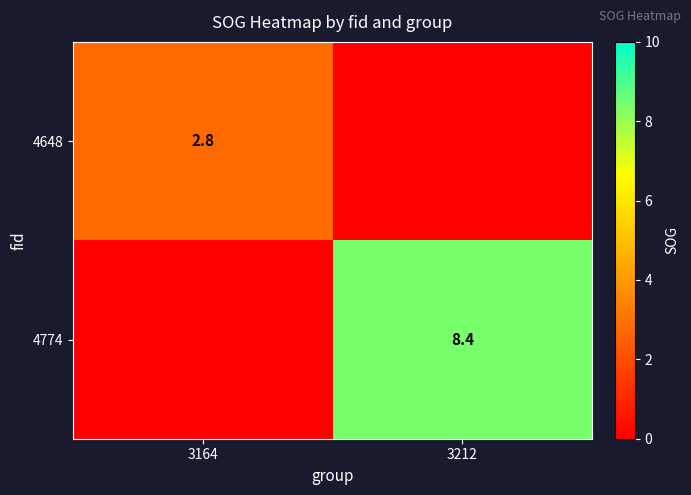

Between 3164 and 3212, which is larger?

3164